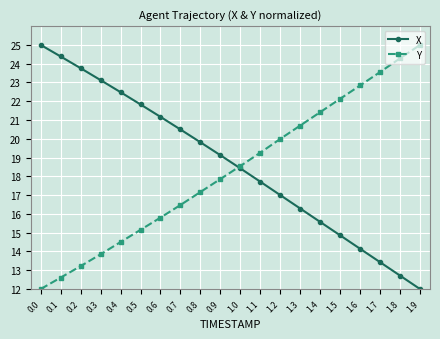

What is the total value across all series at 0.6?

37.0